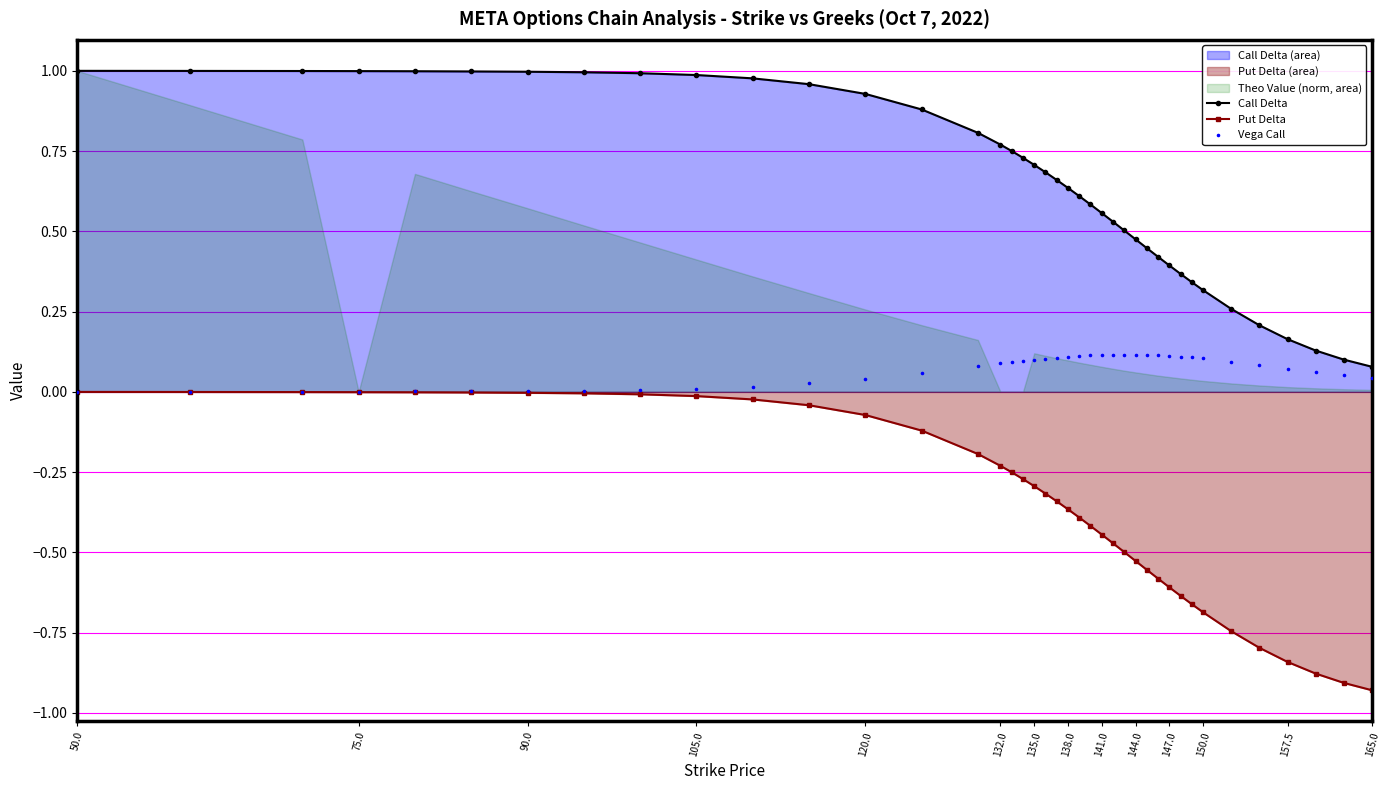

Which series has the largest total across all categories?

Call Delta